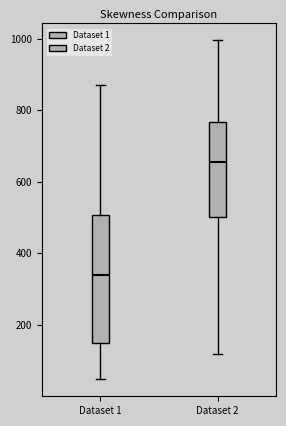

Which box's median line is the highest?

Dataset 2